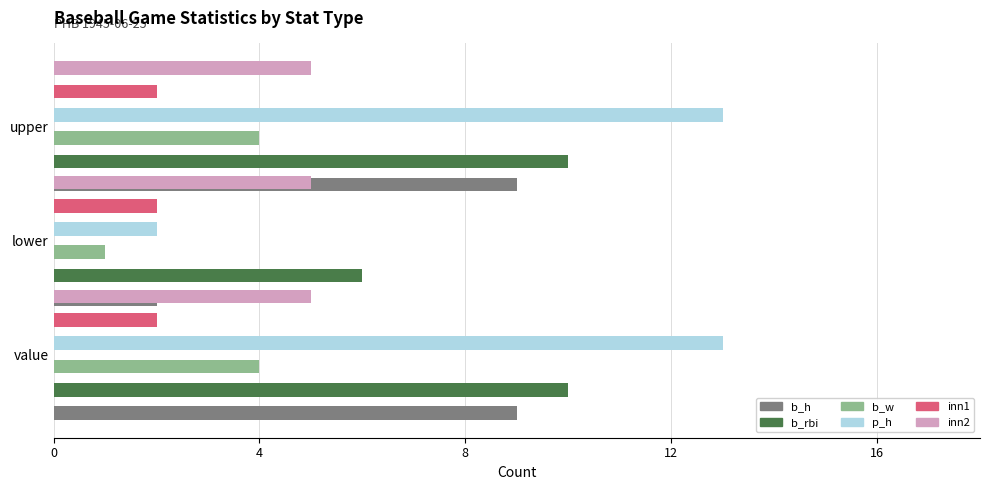

What is the maximum value shown in the chart?

13.0